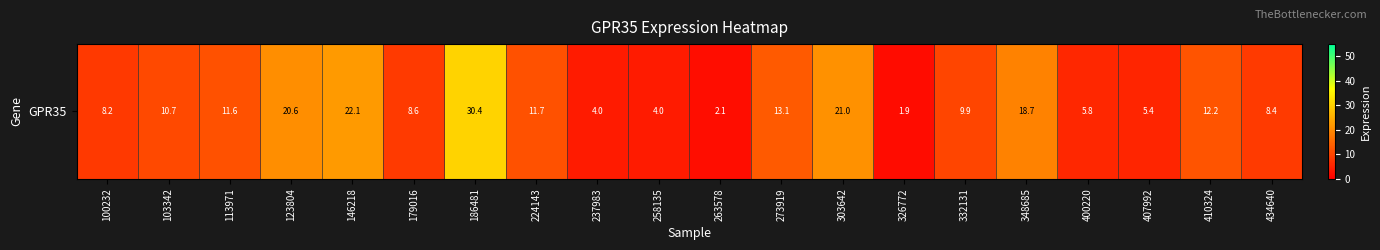

Rank the categories by value from highest to lowest.

186481, 146218, 303642, 123804, 348685, 273919, 410324, 224143, 113971, 103342, 332131, 179016, 434640, 100232, 400220, 407992, 258135, 237983, 263578, 326772